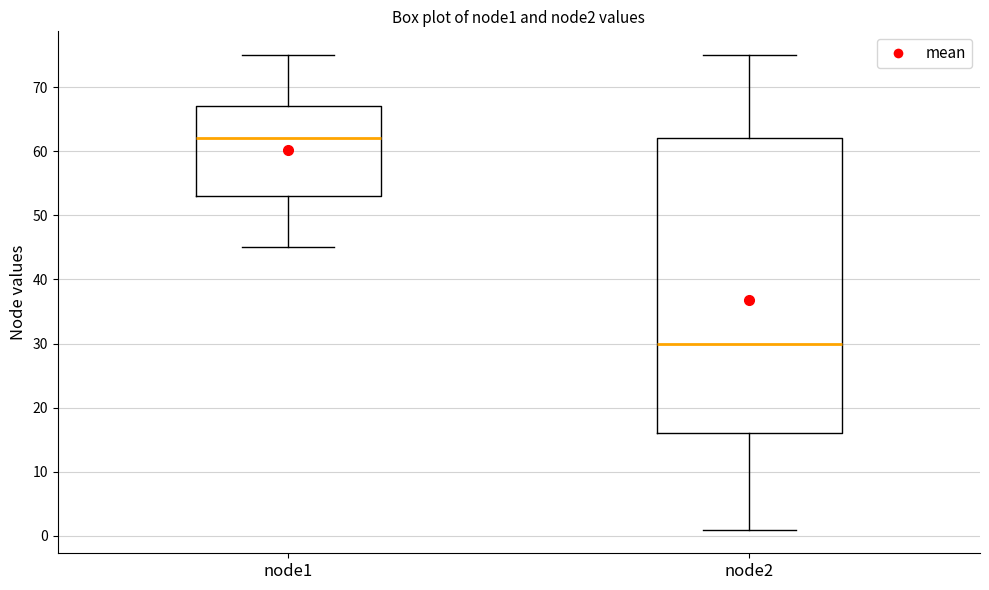

Which box is the tallest, from its lower edge to its upper edge?

node2